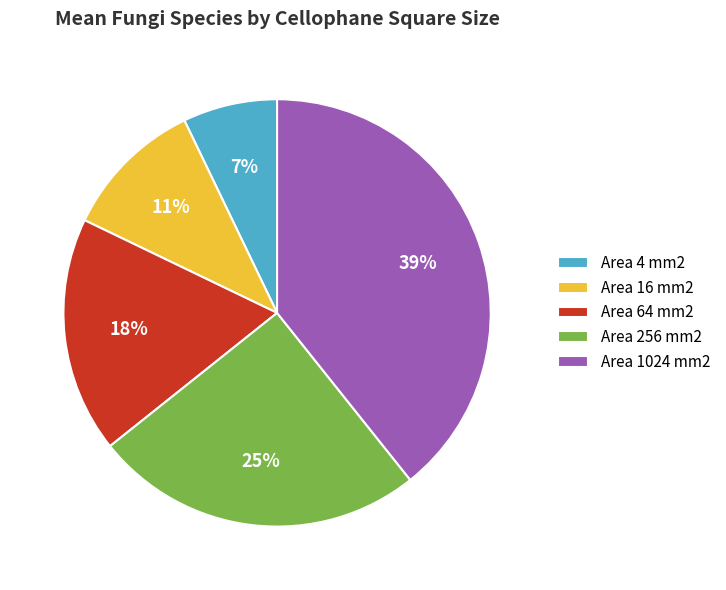

Rank the categories by value from highest to lowest.

Area 1024 mm2, Area 256 mm2, Area 64 mm2, Area 16 mm2, Area 4 mm2